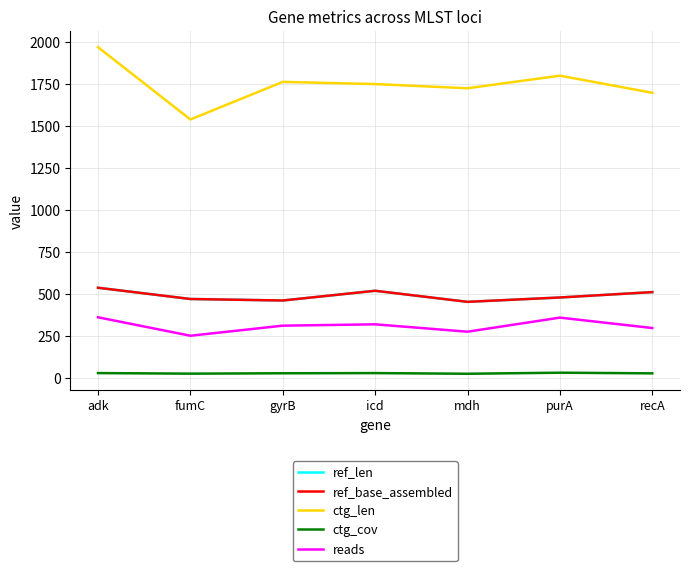

List the series in order of their peak value, highest first.

ctg_len, ref_len, ref_base_assembled, reads, ctg_cov